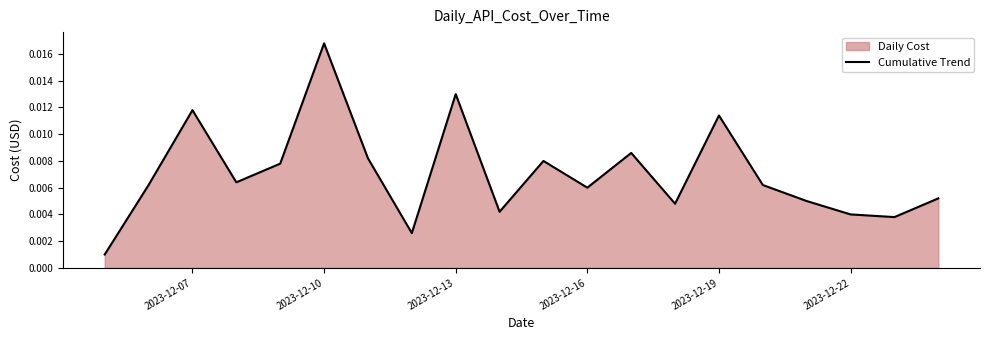

True or false: there are more than 2 points higher than both neighbors.

True